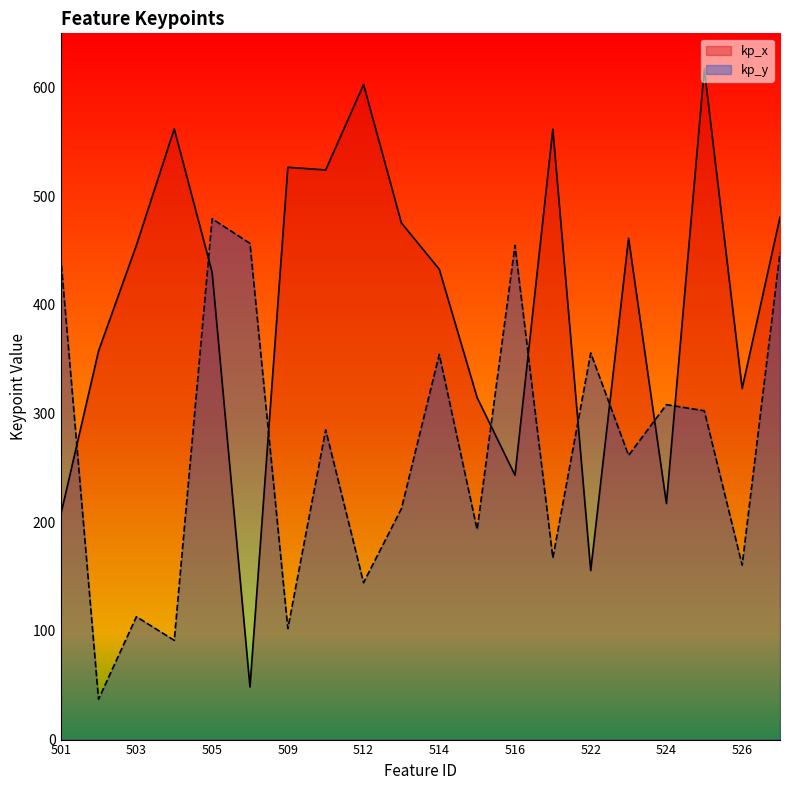

Is it true that kp_x equals 314.7 at 515?

True